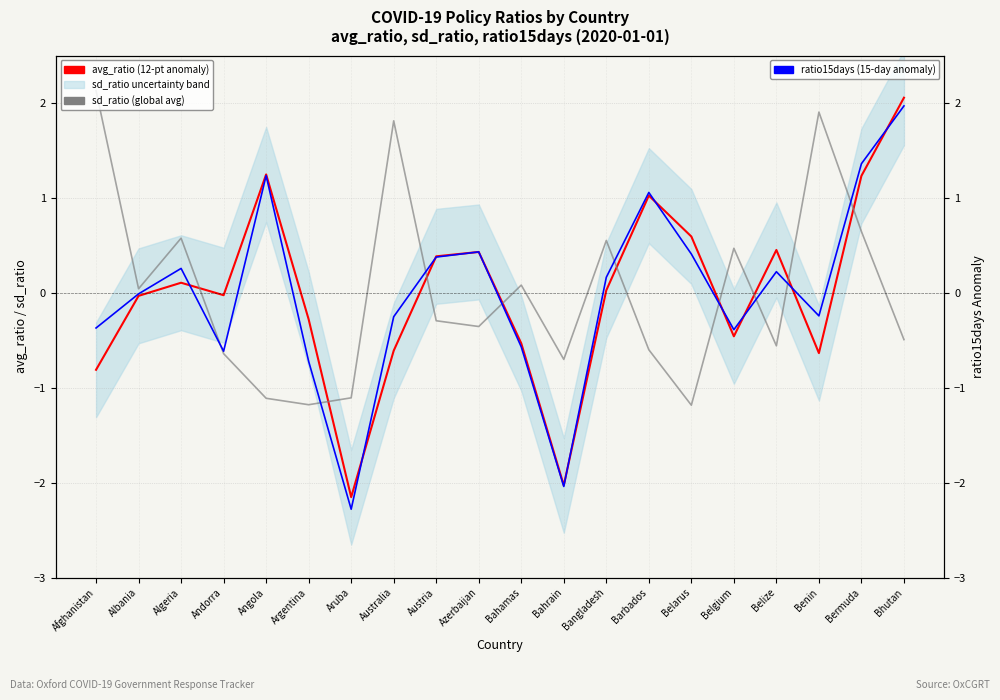

After their last crossing, which series has the higher values: ratio15days (15-day anomaly) or sd_ratio (global avg)?

ratio15days (15-day anomaly)